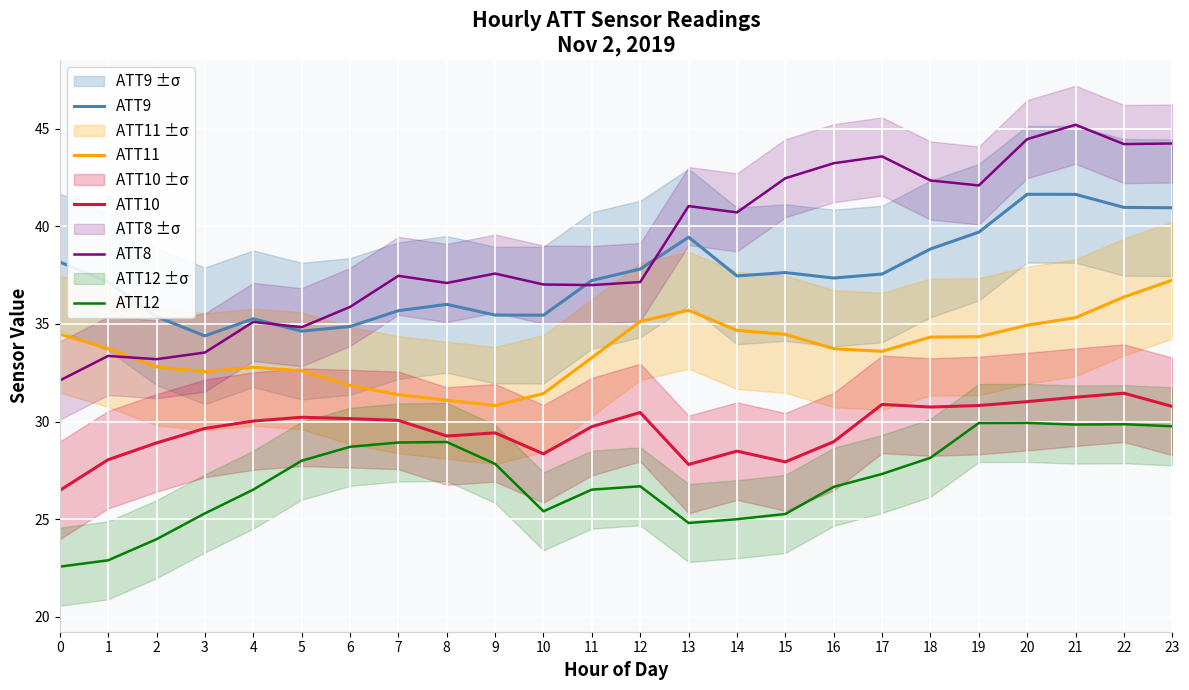

At how many categories does at least one series exceed 32?

24